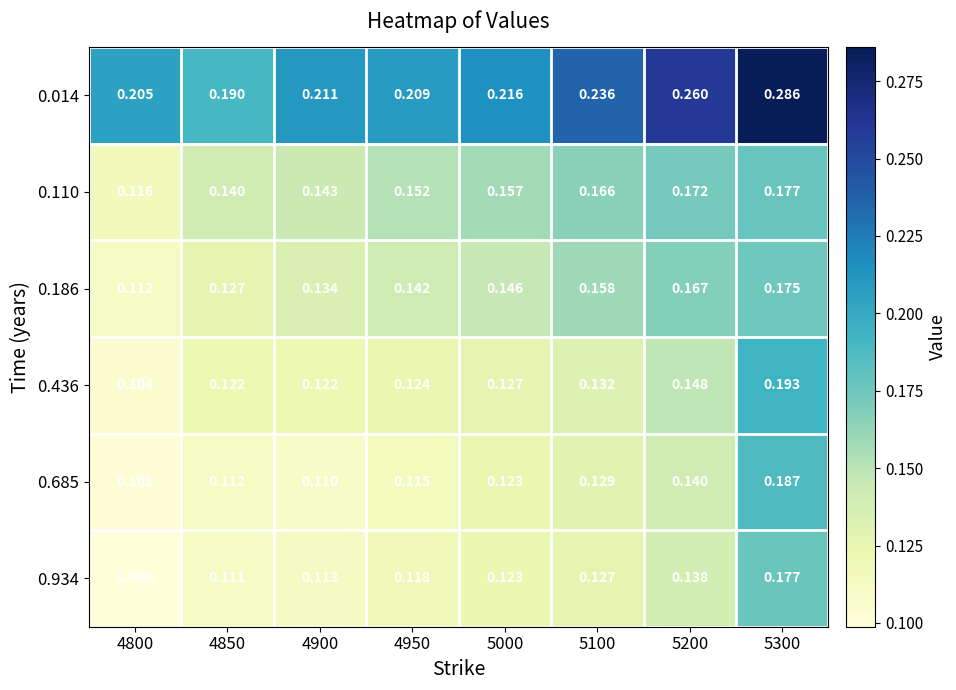

Is the value of 0.436 at 4850 greater than the value of 0.014 at 5000?

No